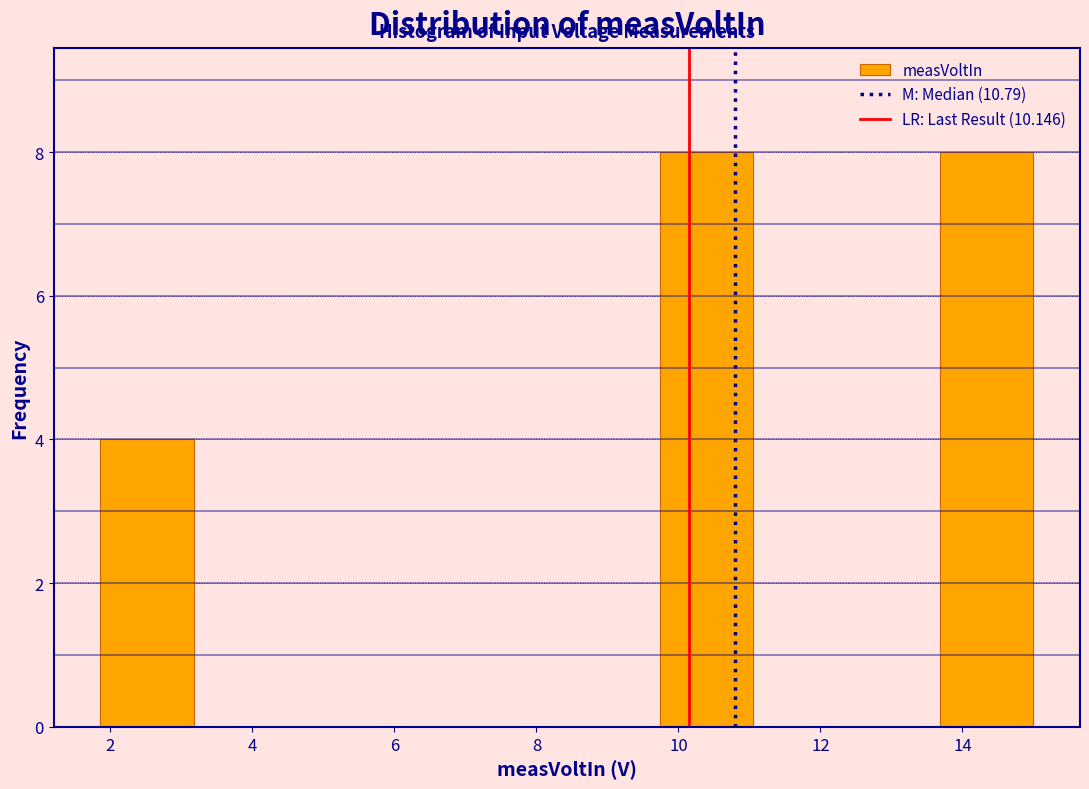

Reading left to right, transcribe this chart: for each bar, give the range it covers on the x-axis and its height. Neither the bar edges nor the heights are printed on the chart, so give them approximately, as read against the axes.

1.8 to 3.2: 4
3.2 to 4.4: 0
4.4 to 5.8: 0
5.8 to 7.2: 0
7.2 to 8.4: 0
8.4 to 9.8: 0
9.8 to 11.0: 8
11.0 to 12.4: 0
12.4 to 13.6: 0
13.6 to 15.0: 8